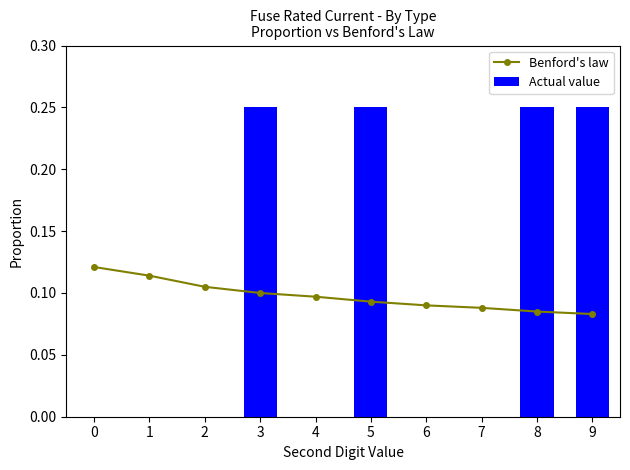

What is the average value of the Actual value series?

0.1